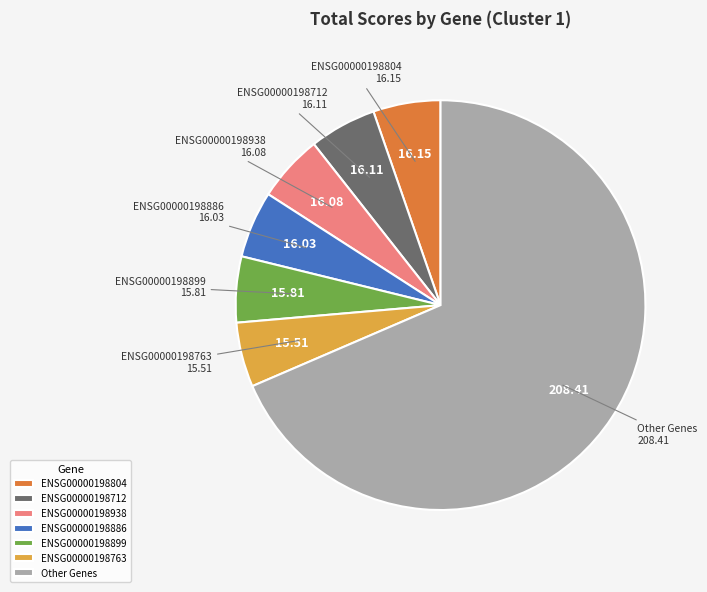

Is there any slice that represents more than half of the pie?

Yes